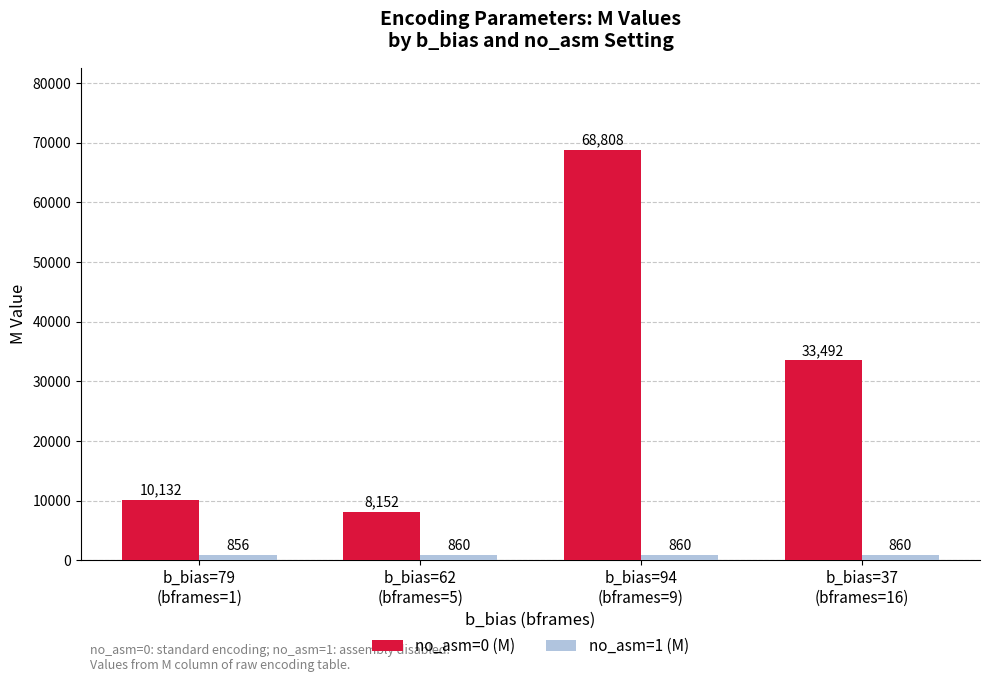

Reading right to left, list all the values displayed in this chart.

no_asm=0 (M): b_bias=37
(bframes=16)=33492	b_bias=94
(bframes=9)=68808	b_bias=62
(bframes=5)=8152	b_bias=79
(bframes=1)=10132
no_asm=1 (M): b_bias=37
(bframes=16)=860	b_bias=94
(bframes=9)=860	b_bias=62
(bframes=5)=860	b_bias=79
(bframes=1)=856